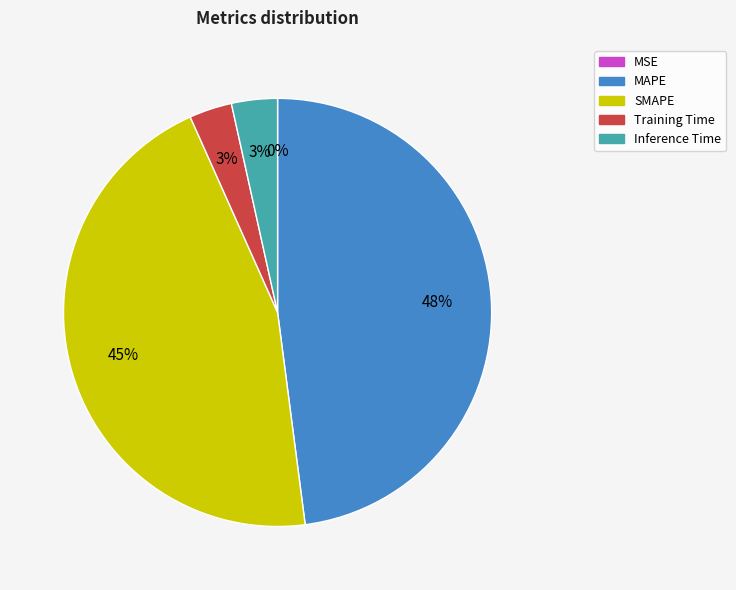

Combined, do Inference Time and SMAPE account for over 50%?

No